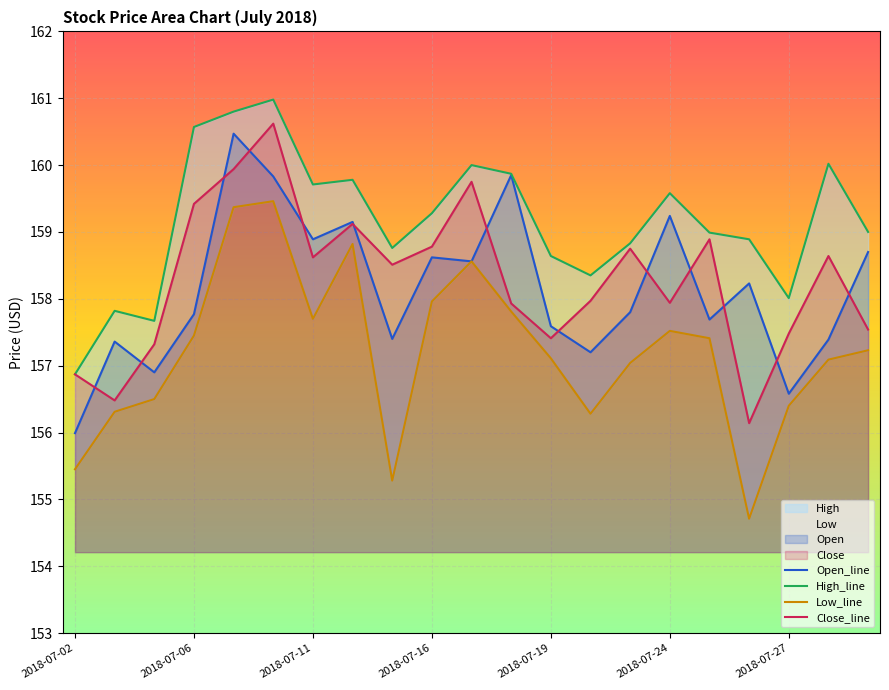

The value of Open_line at 2018-07-16 is 223.1. True or false?

False